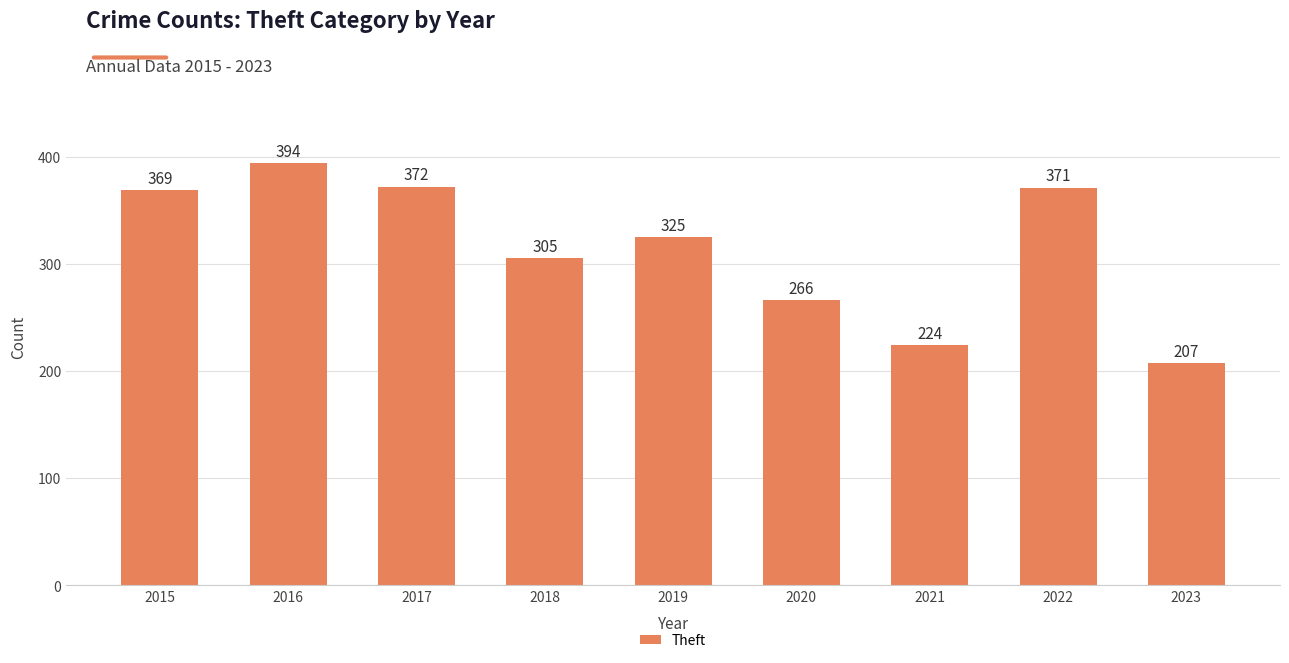

How many categories are shown in the chart?

9